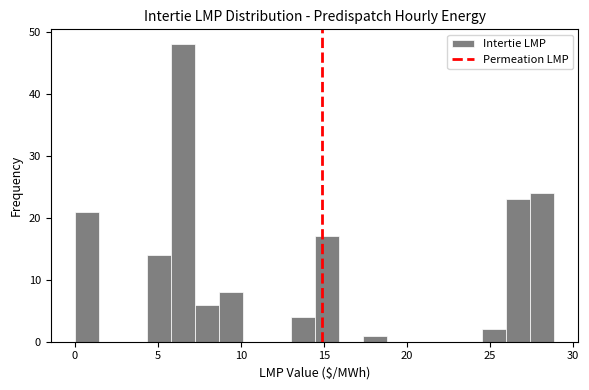

Read against the x-axis, roughly where is the centre of the tallest bar?

6.5